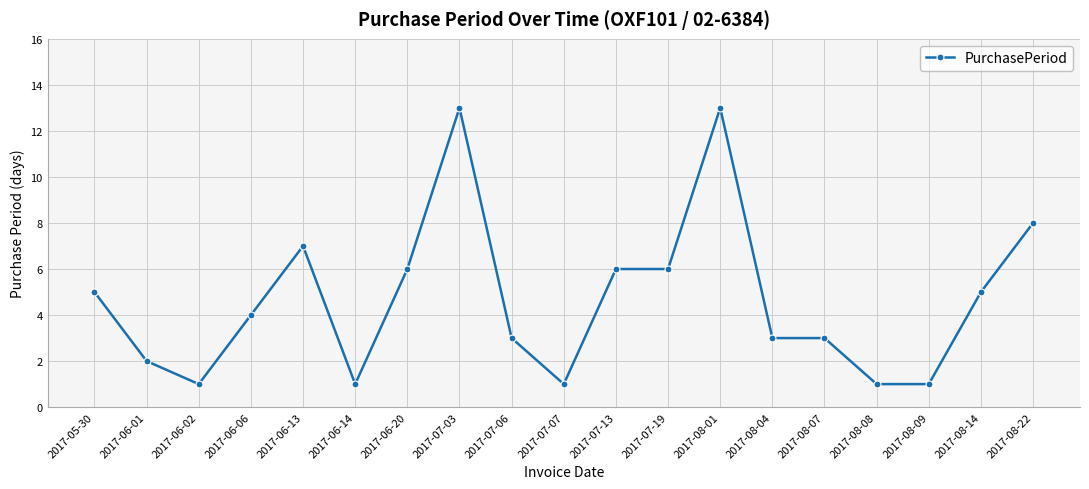

Is it true that the value at 2017-05-30 is 8?

False